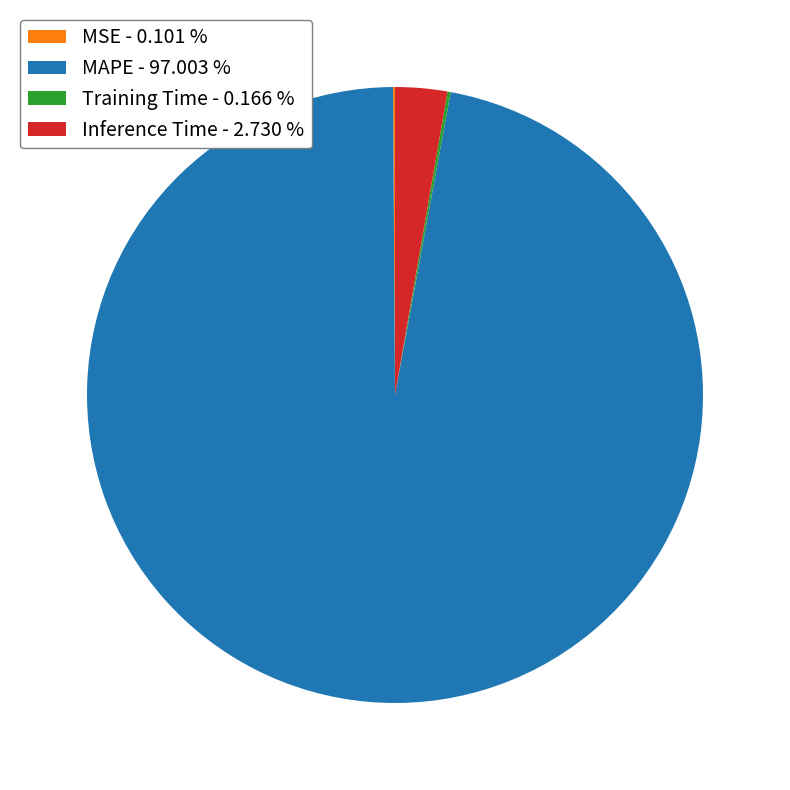

Is there a majority slice in this chart?

Yes